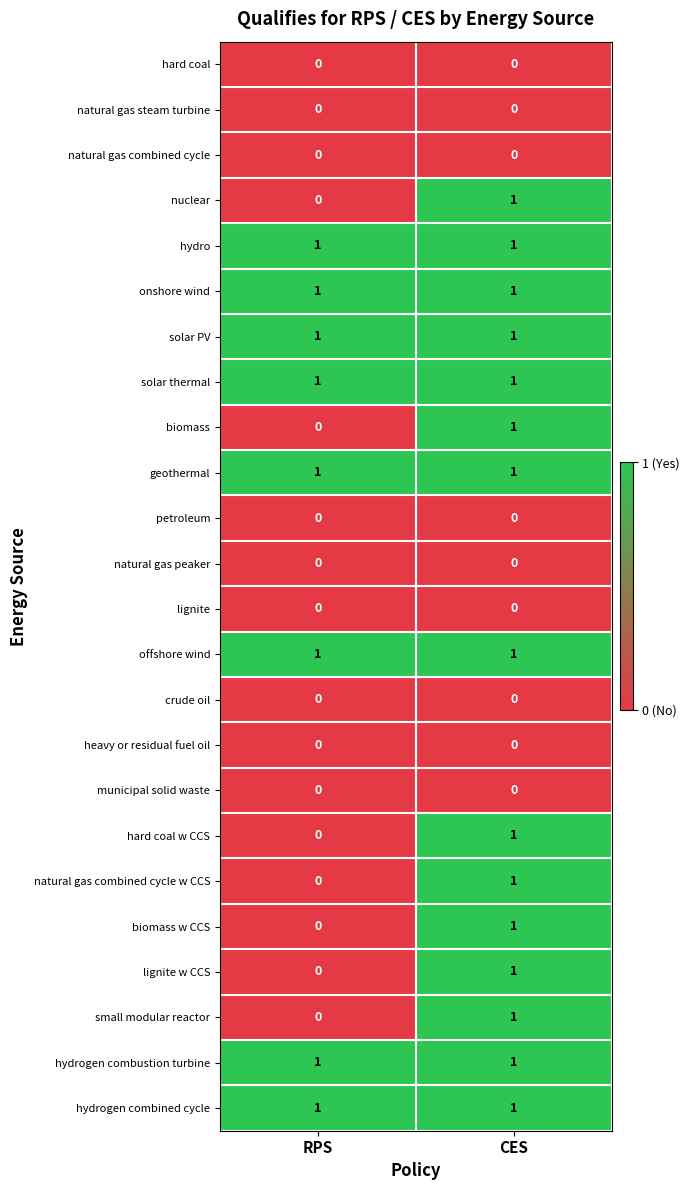

True or false: geothermal has a value of 1 at RPS.

True